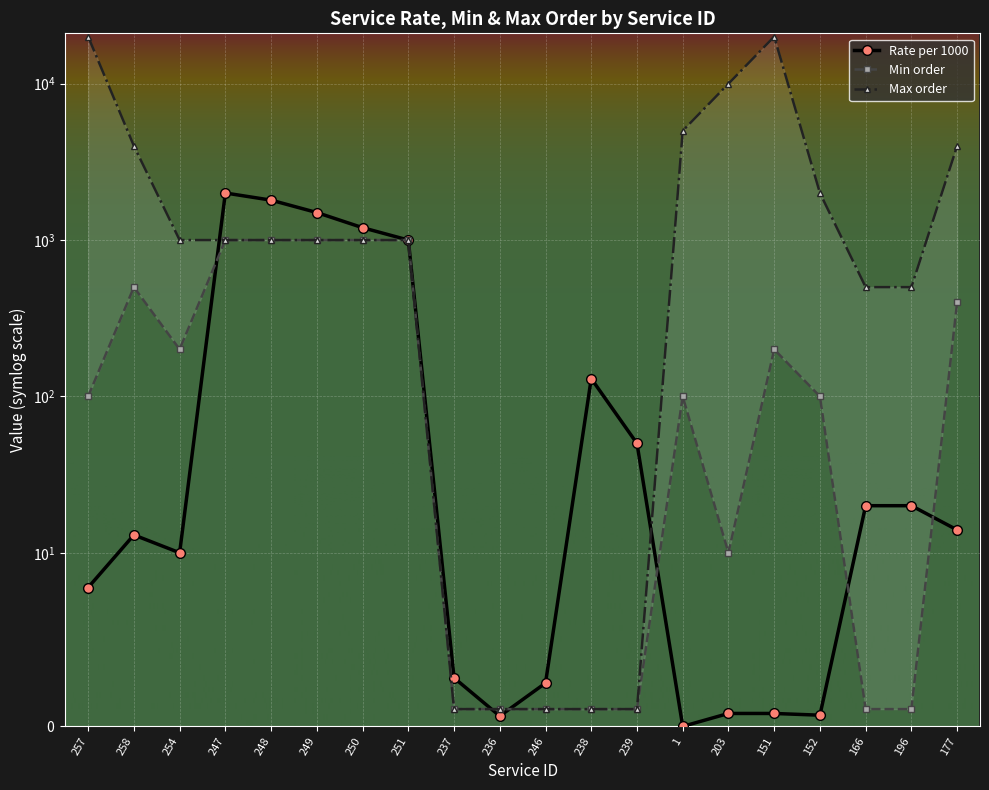

True or false: Rate per 1000 and Max order intersect in this chart.

True